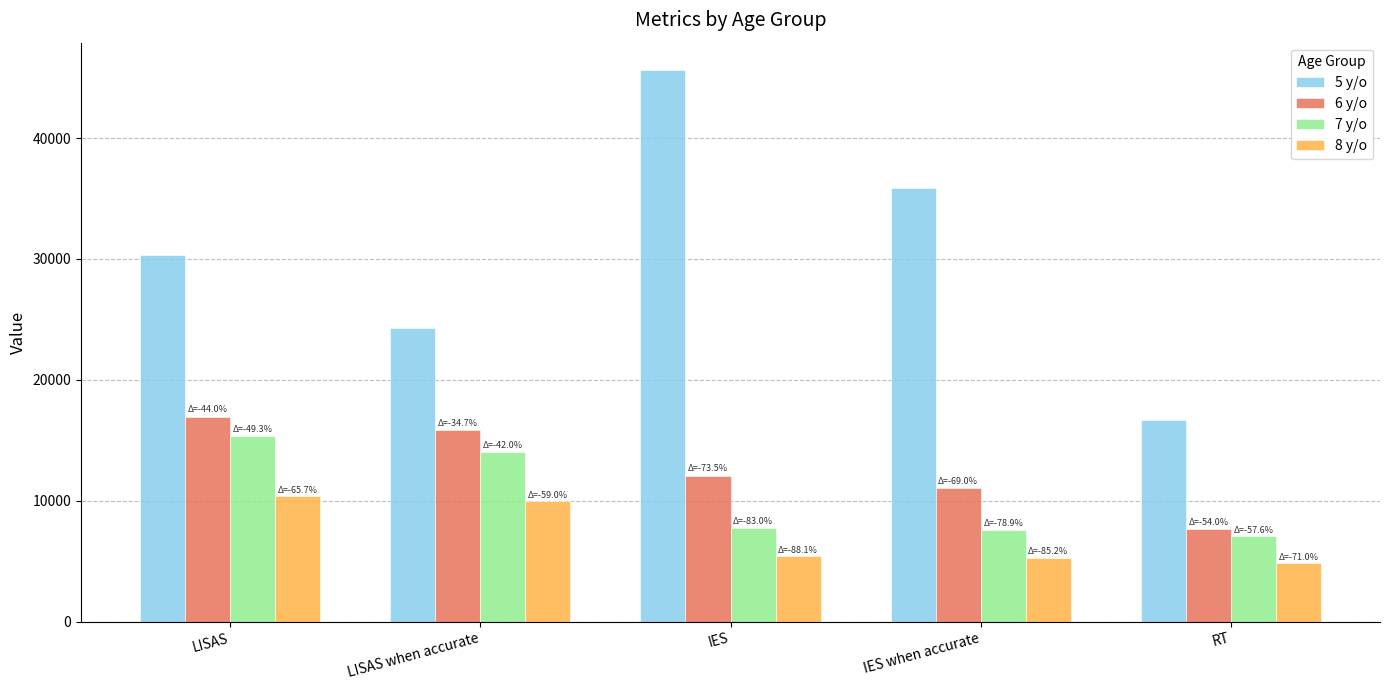

What is the value of the 8 y/o bar at the 4th from the left?

5302.1